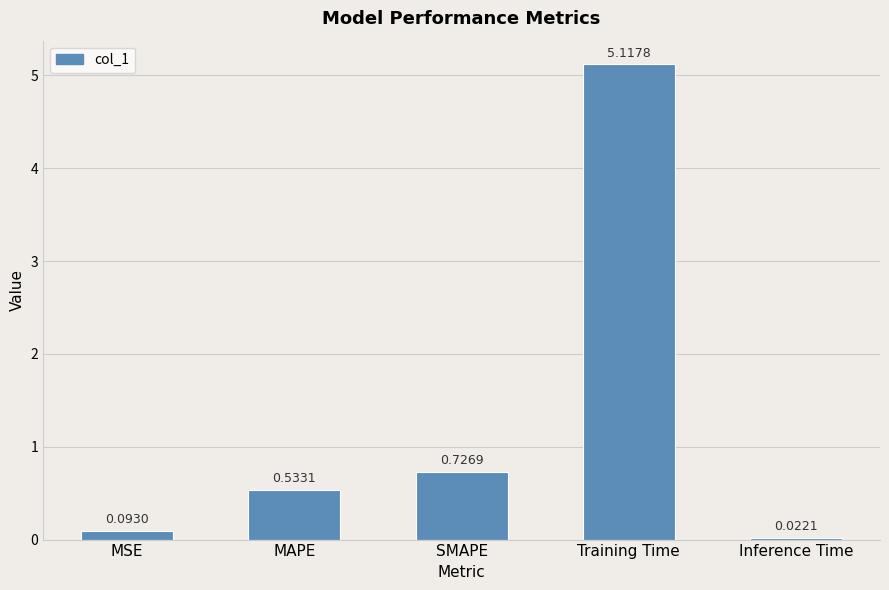

What is the sum of the values at Training Time and SMAPE?

5.8